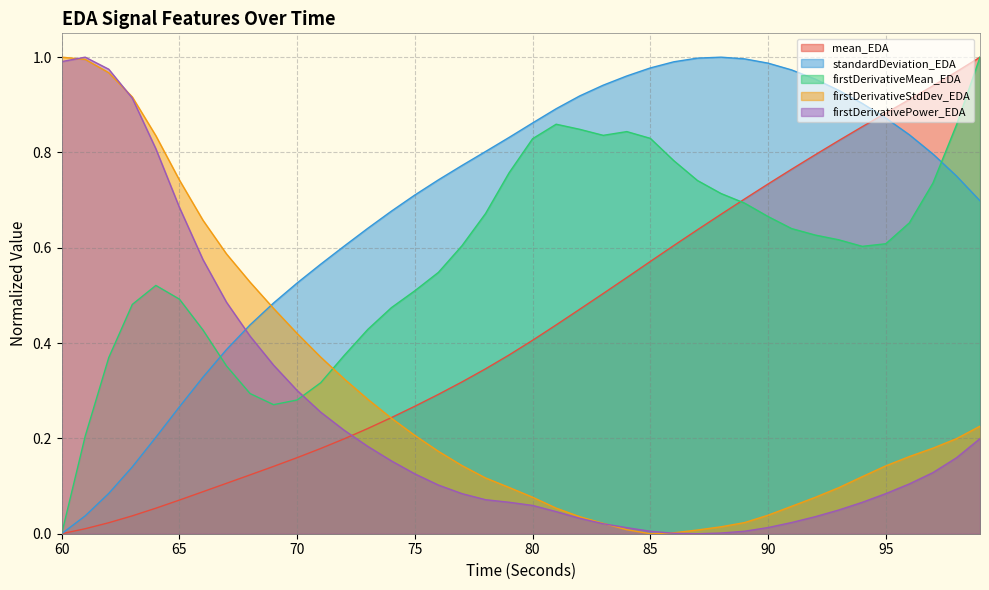

Is it true that firstDerivativeStdDev_EDA equals 0.1 at 80?

True